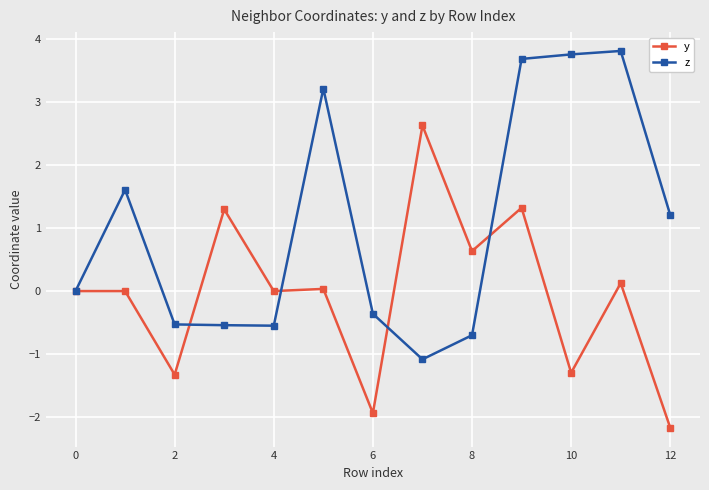

Rank the series by their maximum value, from highest to lowest.

z, y